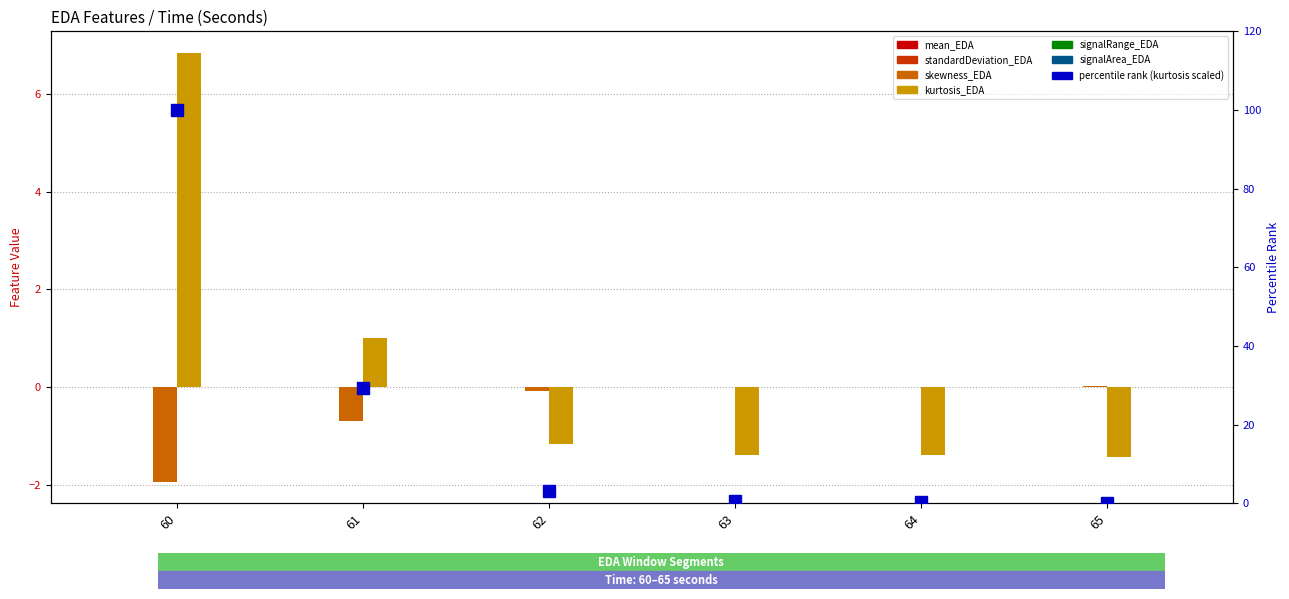

What is the spread (max minus min) of values at 62?

4.2